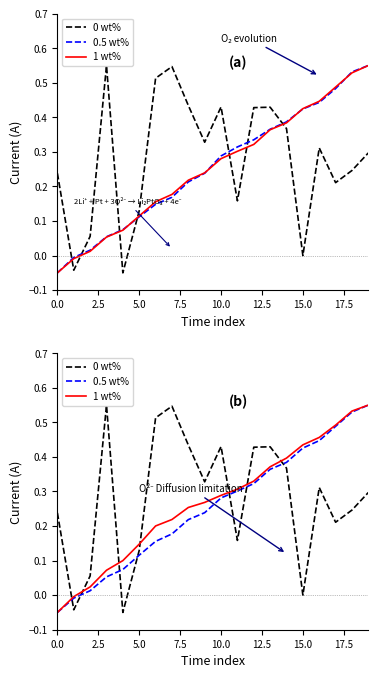

Is this an area chart (filled region under the line)?

No